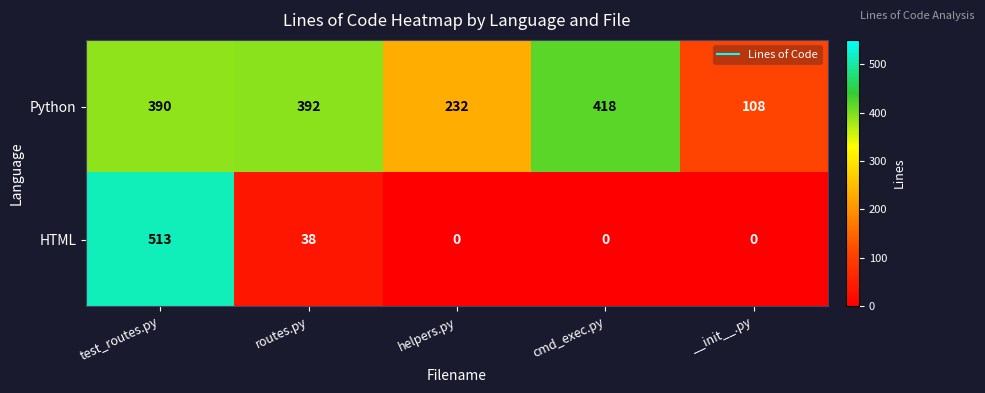

At how many categories does at least one series exceed 40?

5